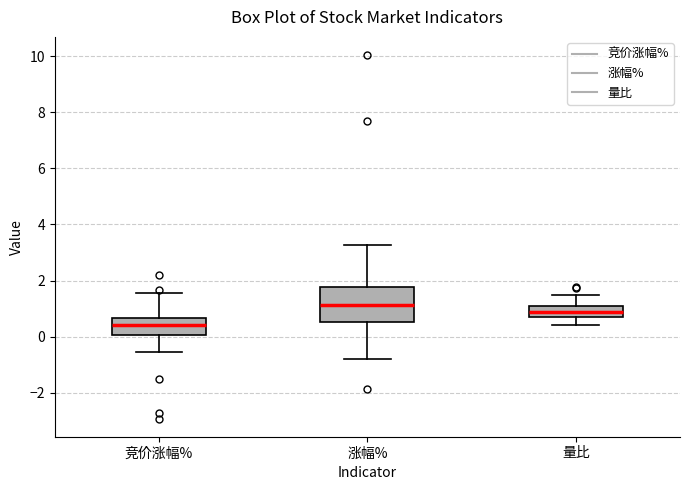

Where is the upper edge of the box for 量比 on the y-axis? The values are not printed on the chart, so give them approximately, as read against the axis.

1.0